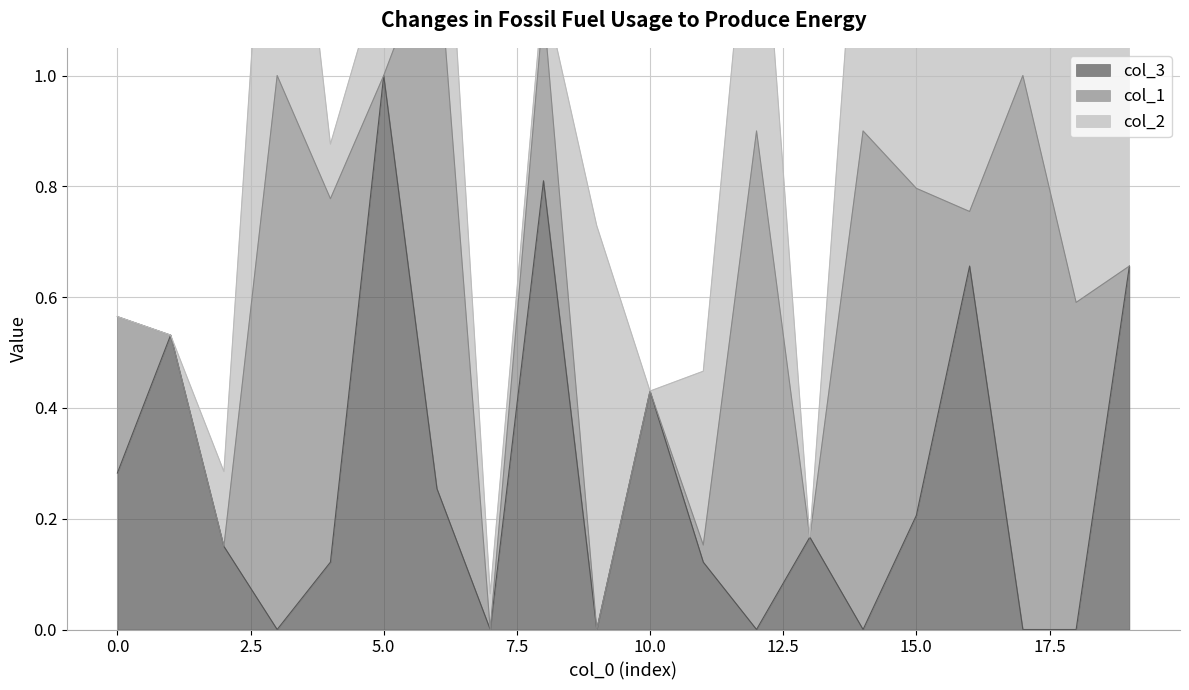

At 3, list the series in order from largest to smallest.

col_1, col_2, col_3